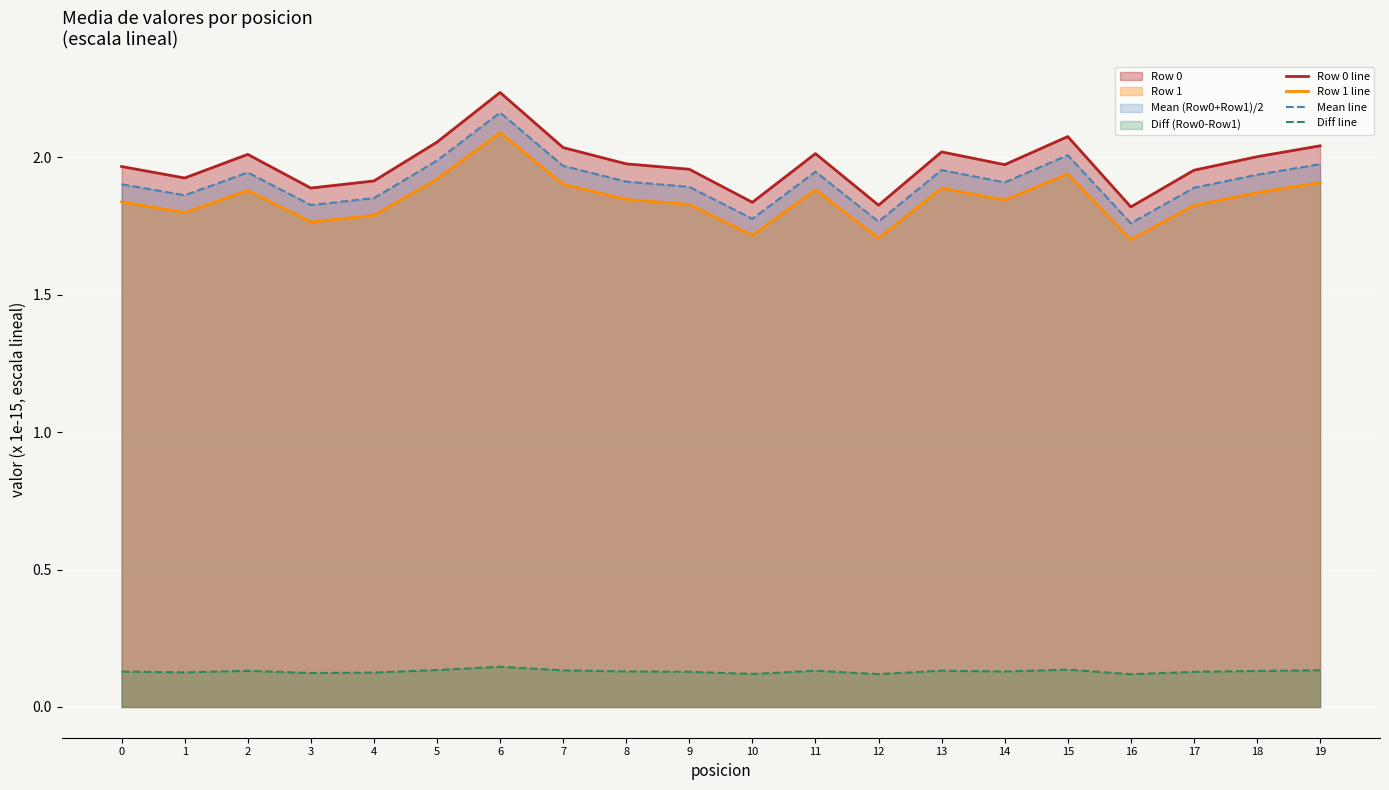

How many lines are shown in the chart?

4